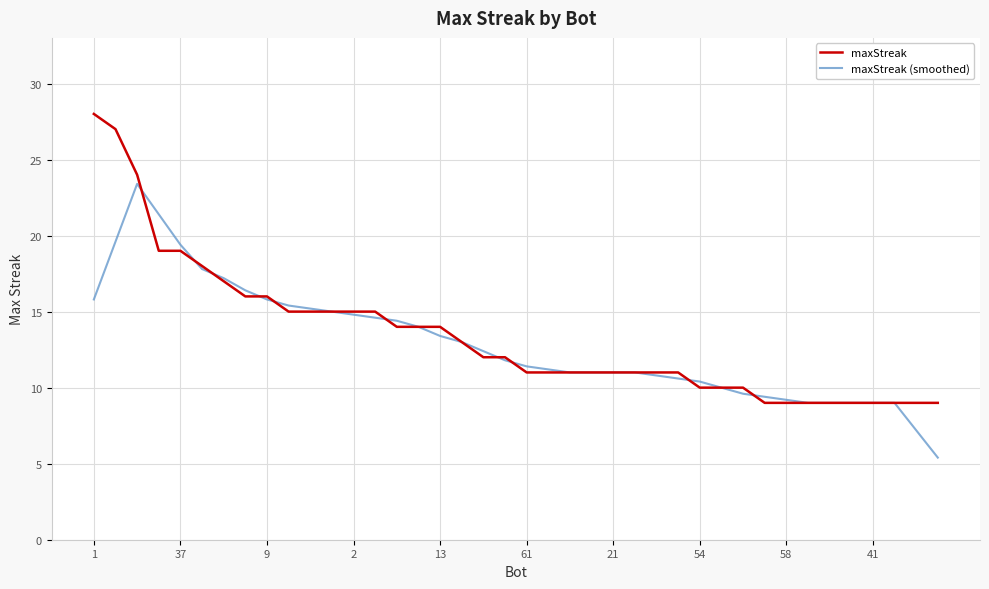

List the series in order of their peak value, highest first.

maxStreak, maxStreak (smoothed)